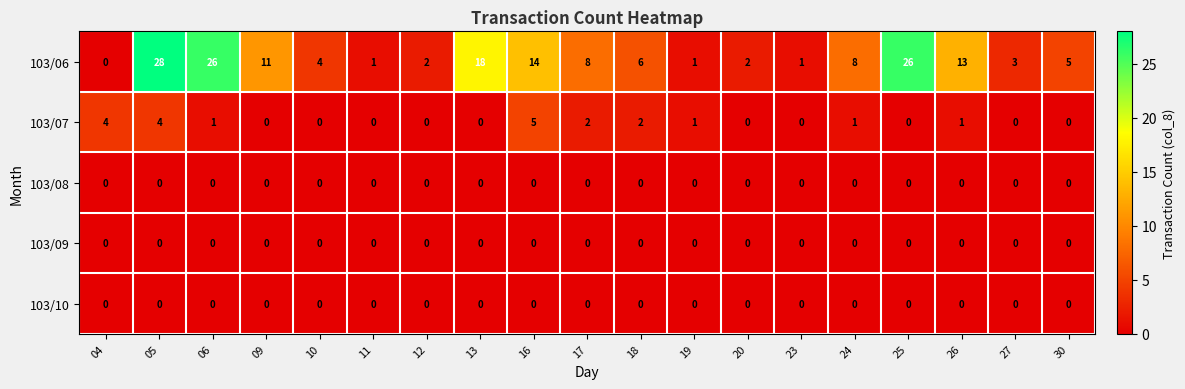

Count the number of categories in the chart.

19